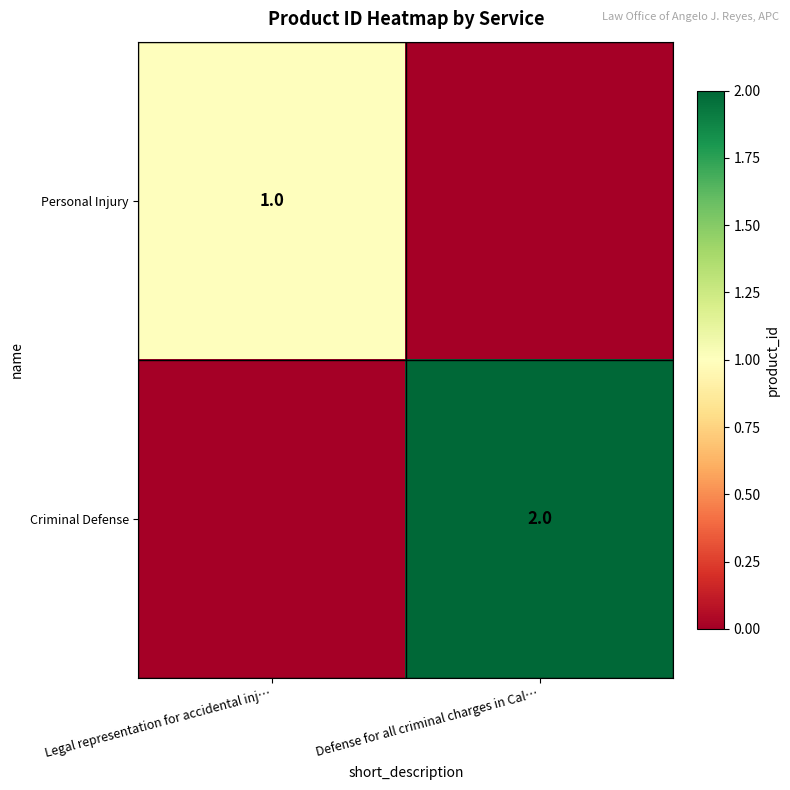

True or false: Personal Injury has a value of 1 at Legal representation for accidental inj….

True